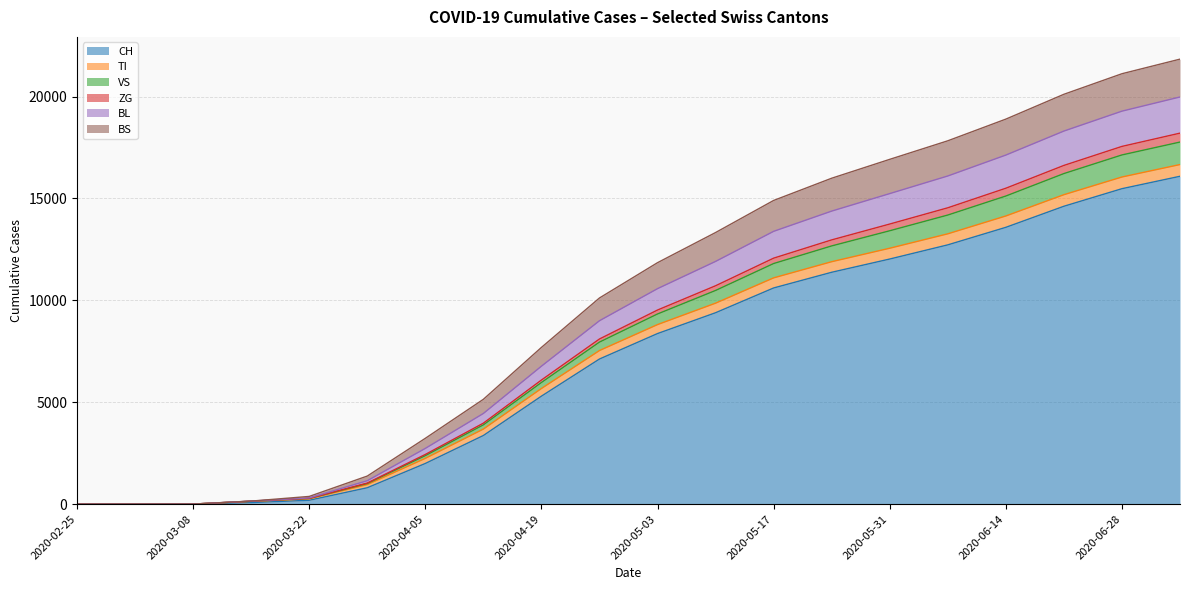

How many categories are shown in the chart?

20